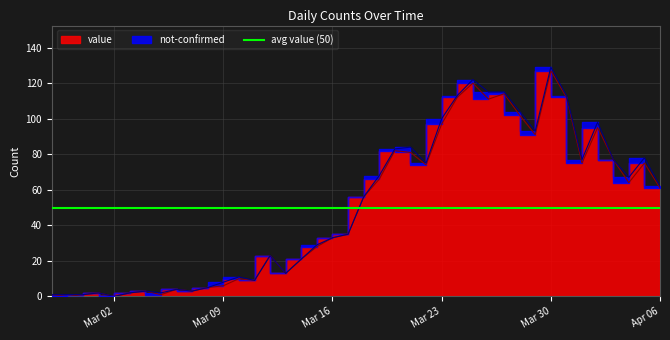

What position from the right is 2020-03-11?

27